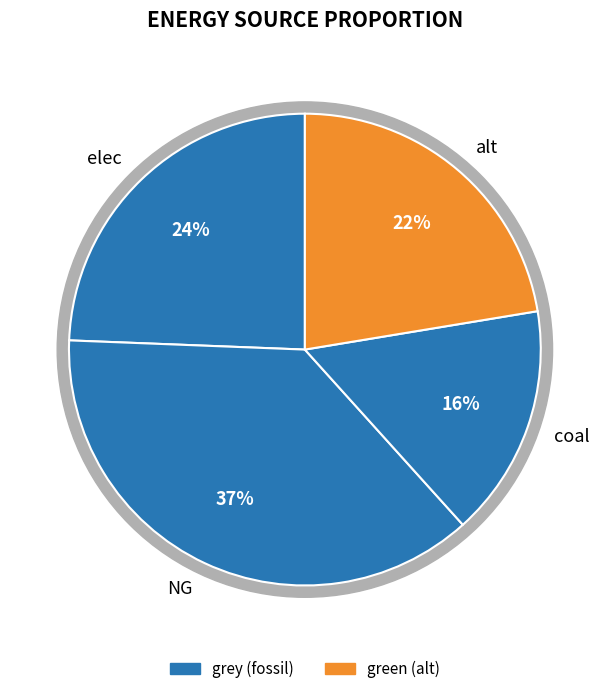

True or false: NG accounts for 27% of the total.

False